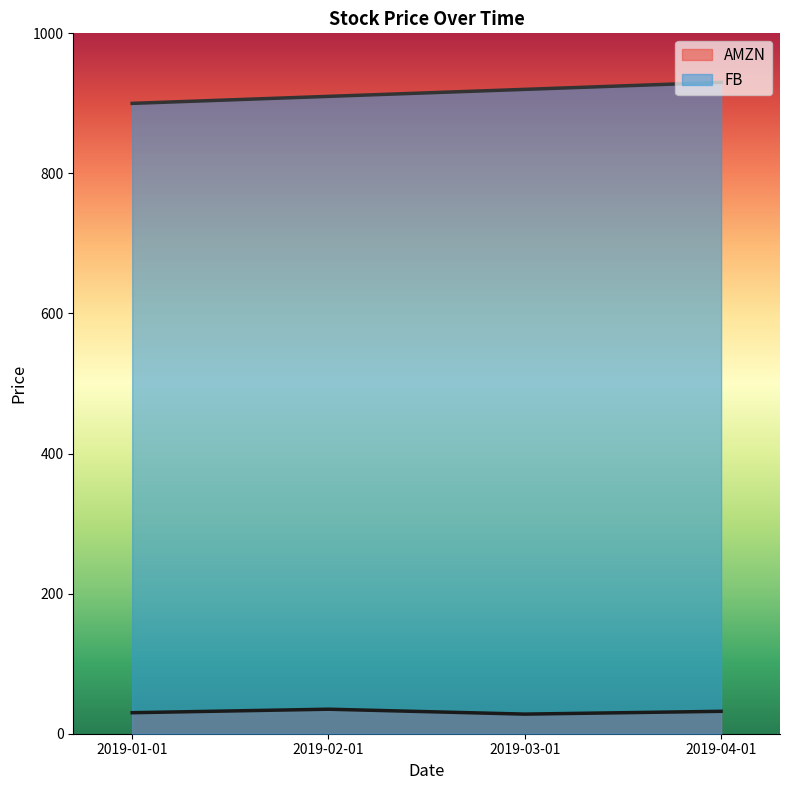

What is the average value of the FB series?

915